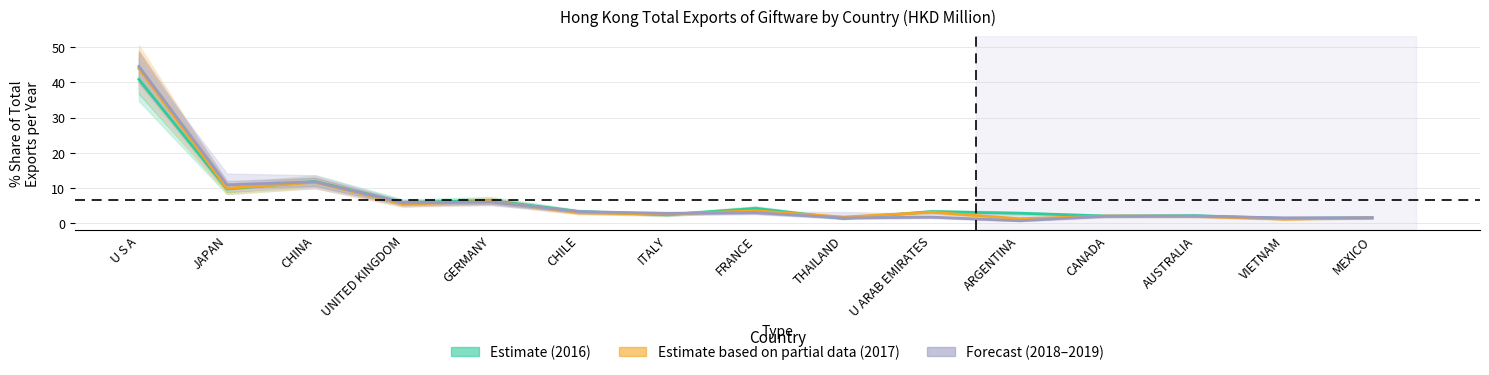

True or false: 201812 has a value of 11.0 at JAPAN.

True